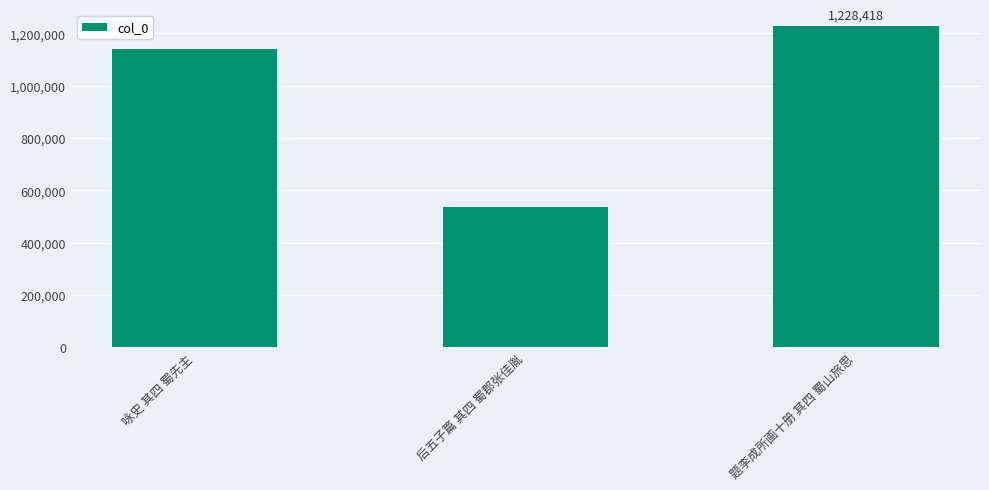

What is the difference between the values at 后五子篇 其四 蜀郡张佳胤 and 题李成所画十册 其四 蜀山旅思?

691674